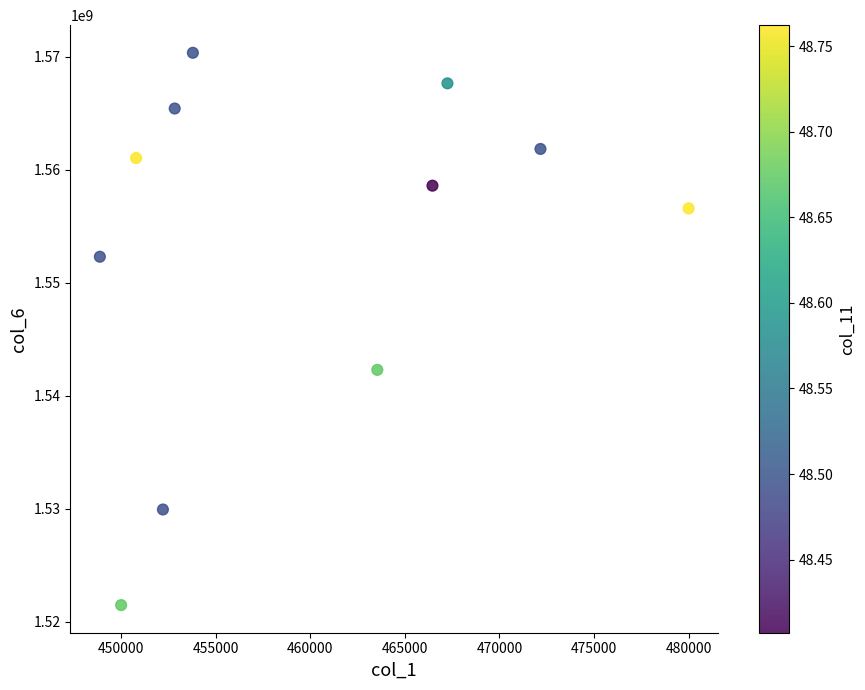

What Y value in the scatter plot is closest to 1545929145?

1542307416